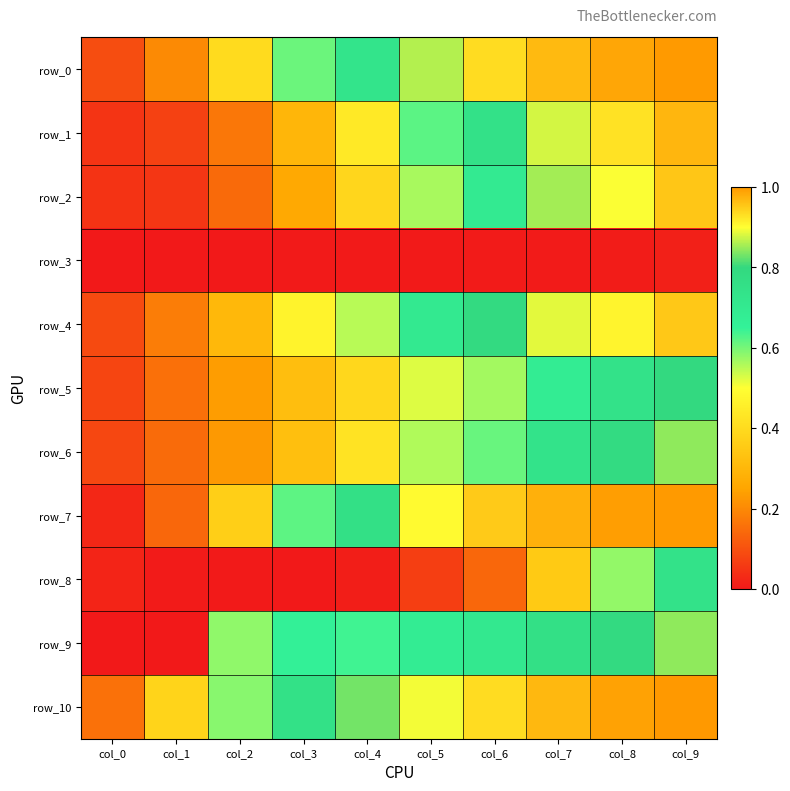

At how many categories does at least one series exceed 0?

10